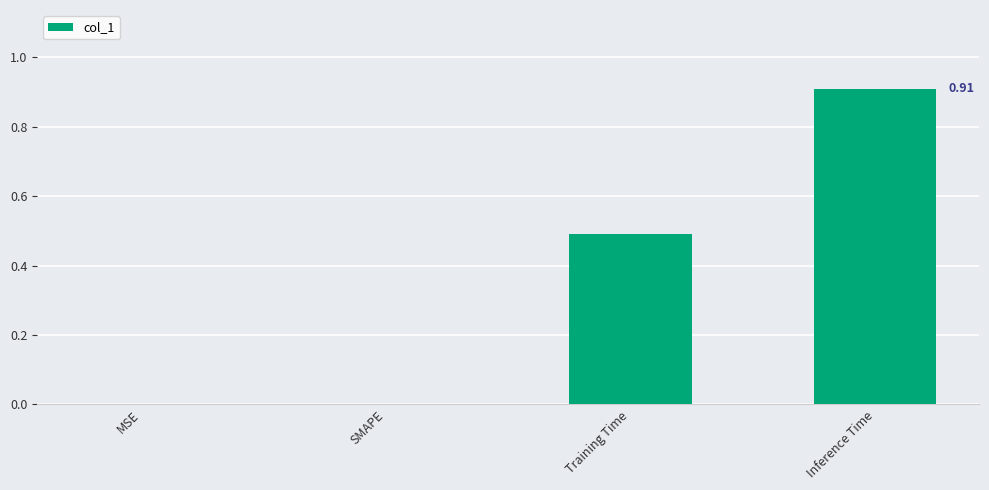

Reading left to right, what are all the values shown in this chart?

MSE=0.0	SMAPE=0.0	Training Time=0.5	Inference Time=0.9